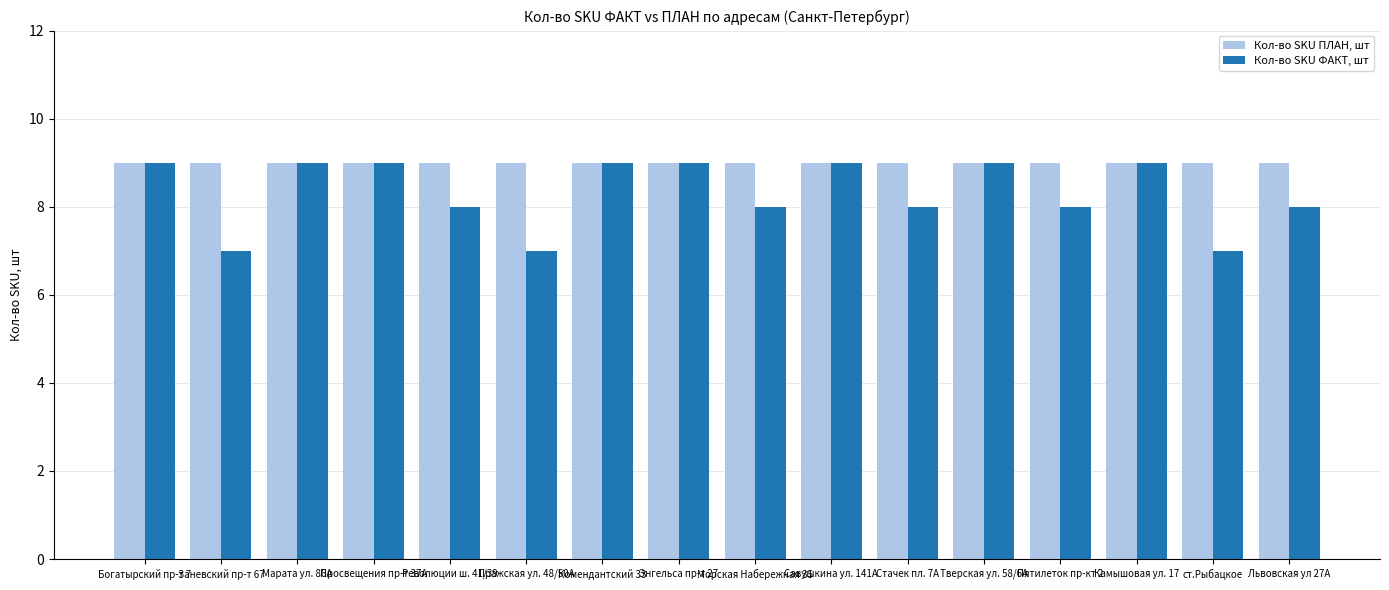

What is the highest value of the Кол-во SKU ФАКТ, шт series?

9